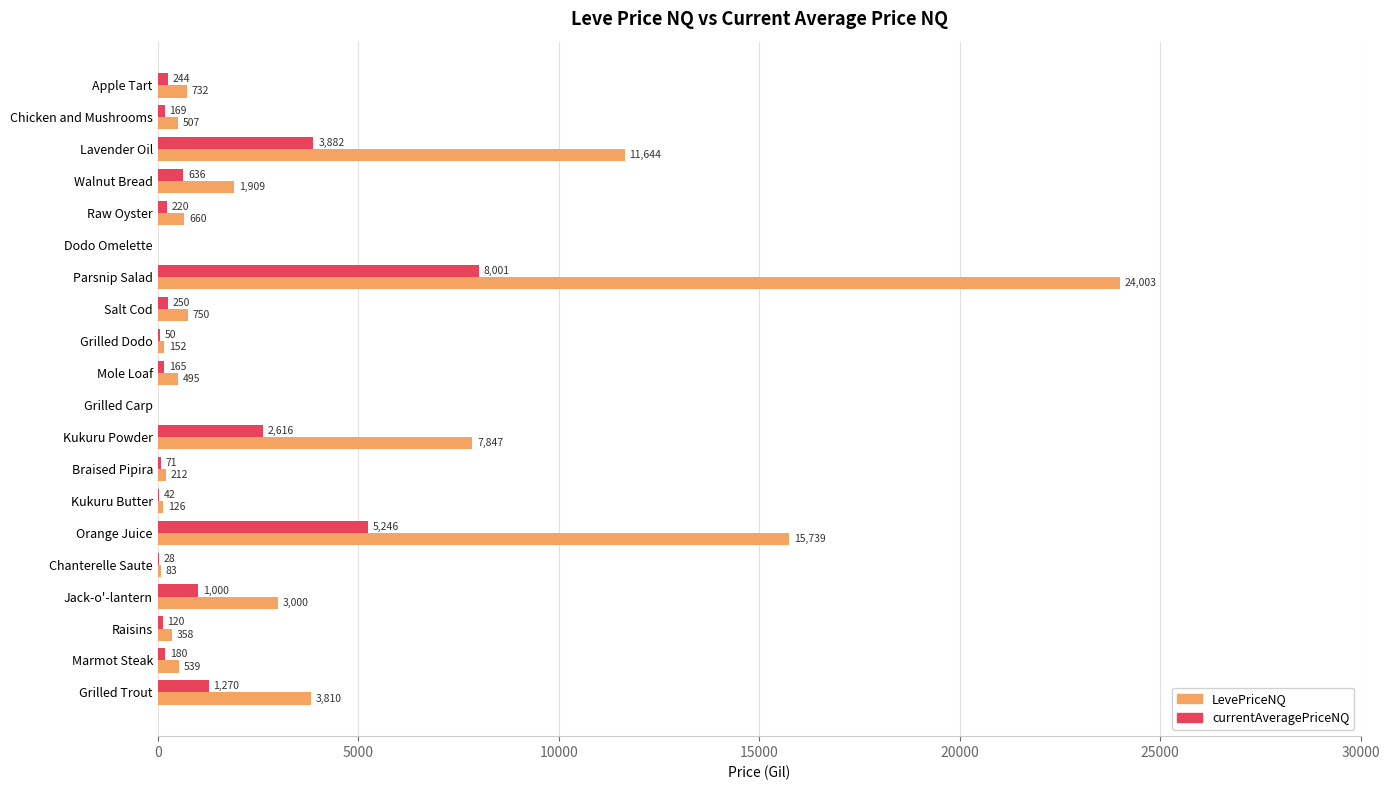

The value of LevePriceNQ at Lavender Oil is 11644.5. True or false?

True